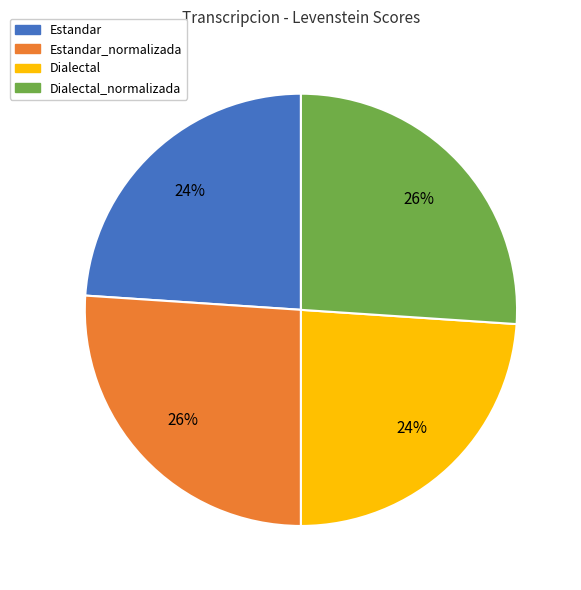

Is there a majority slice in this chart?

No